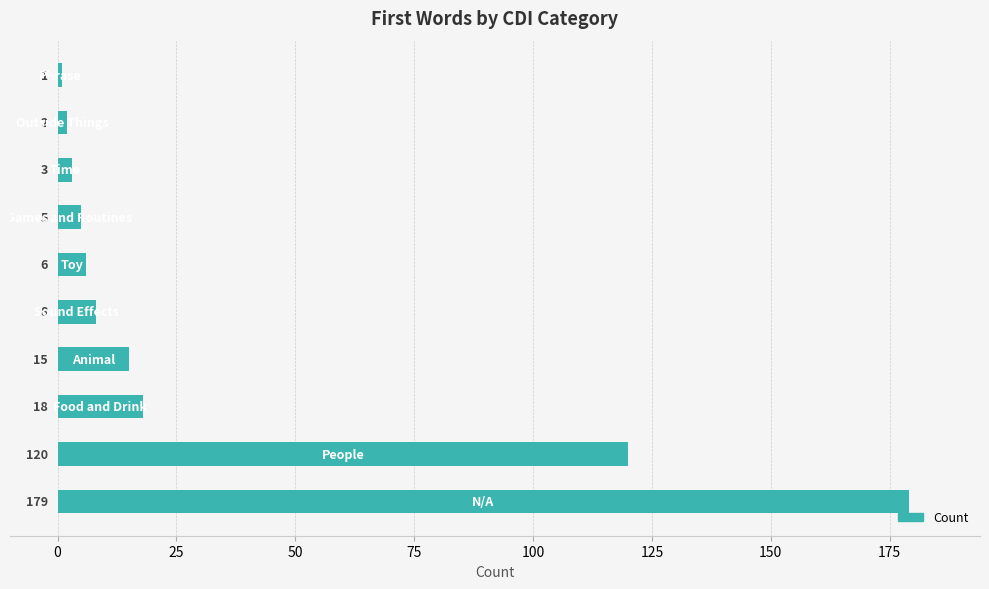

What is the average value?

36